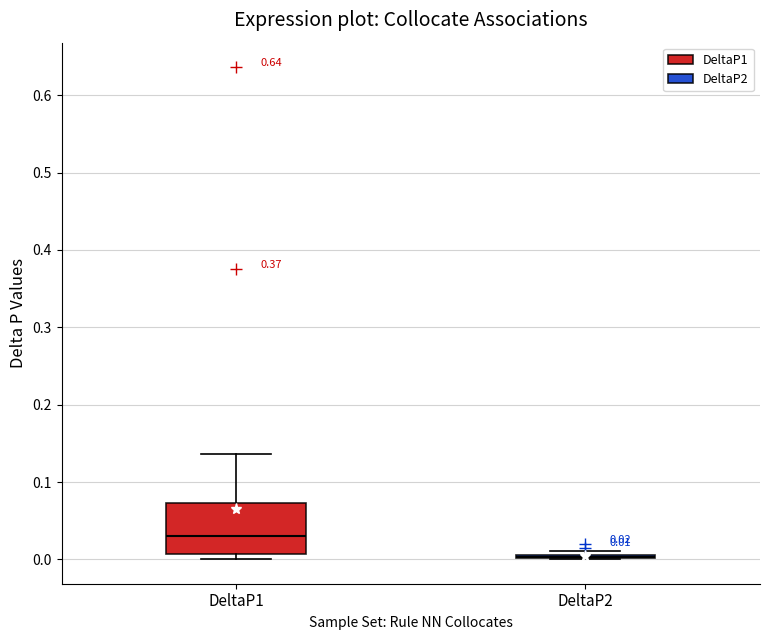

Comparing the boxes themselves (not the whiskers), which one is the tallest?

DeltaP1